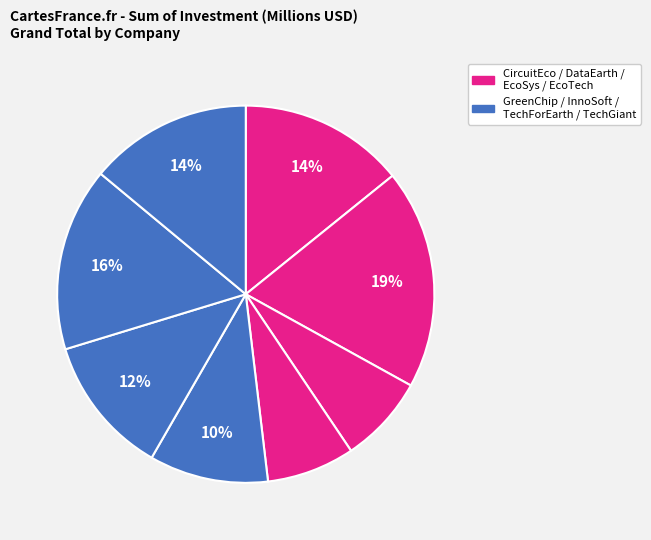

How many slices are in this pie chart?

8